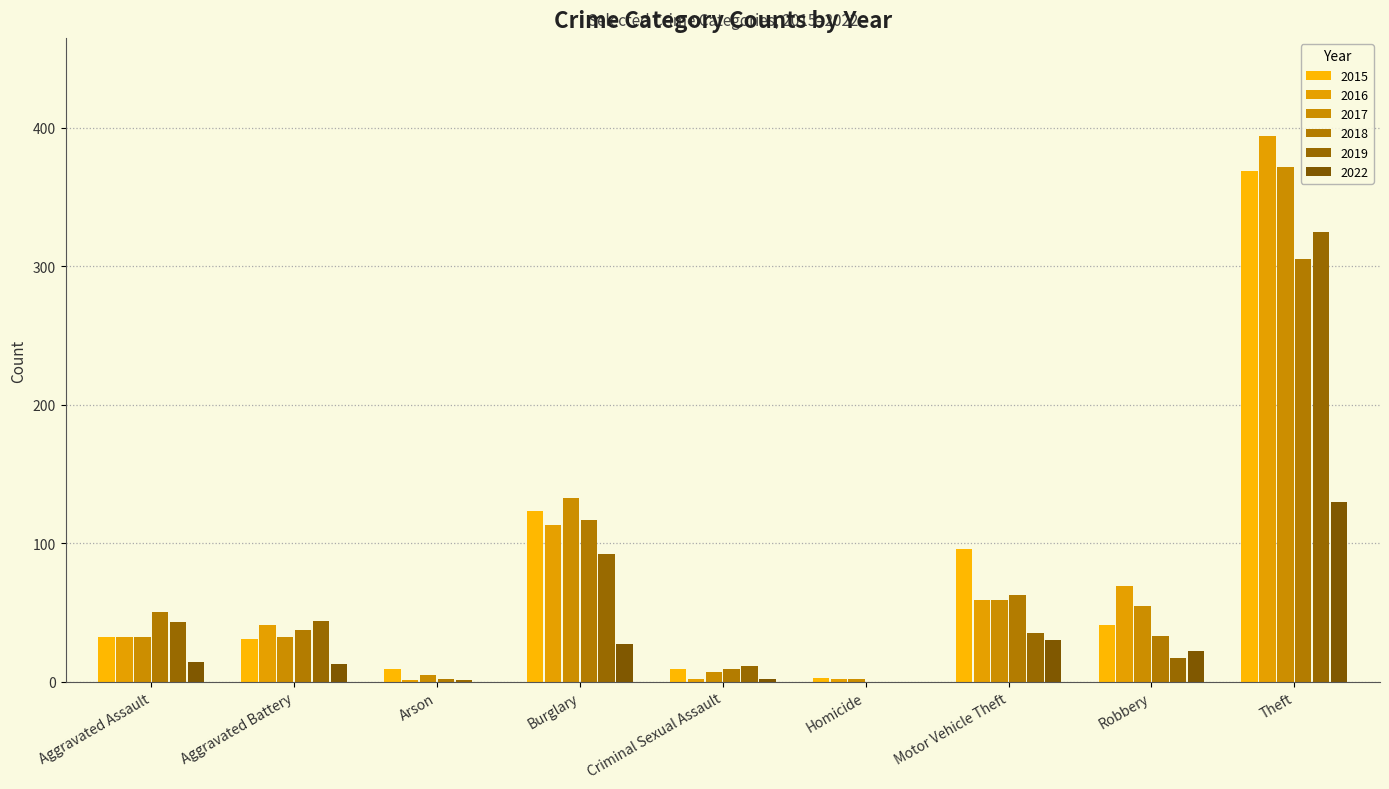

How many groups of bars are there?

9